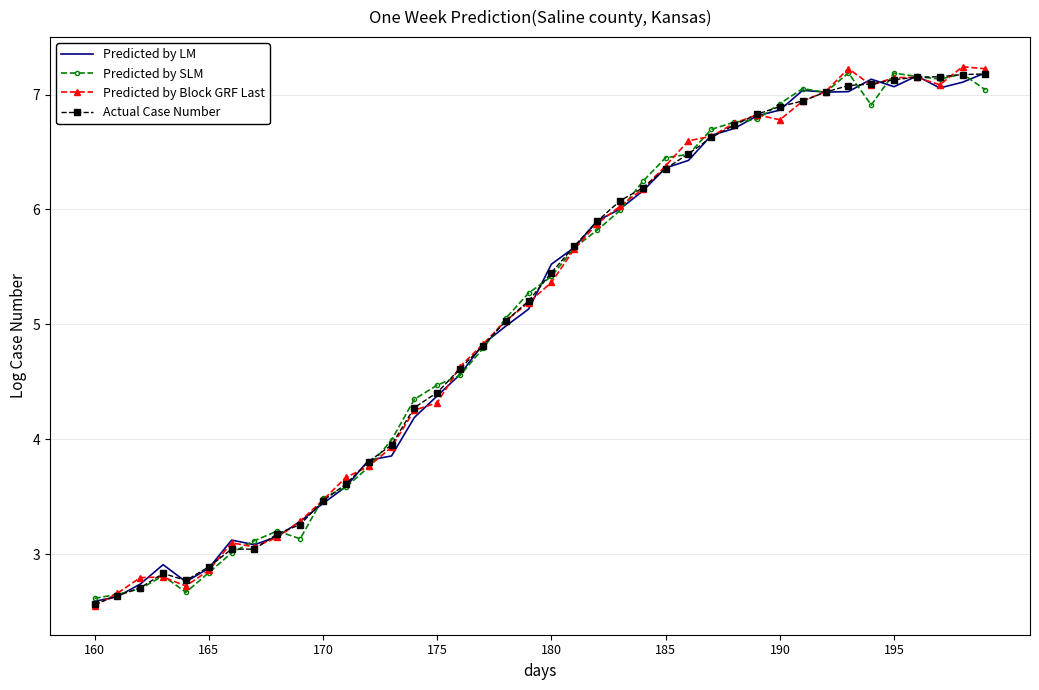

What is the maximum value for Predicted by Block GRF Last?

7.2